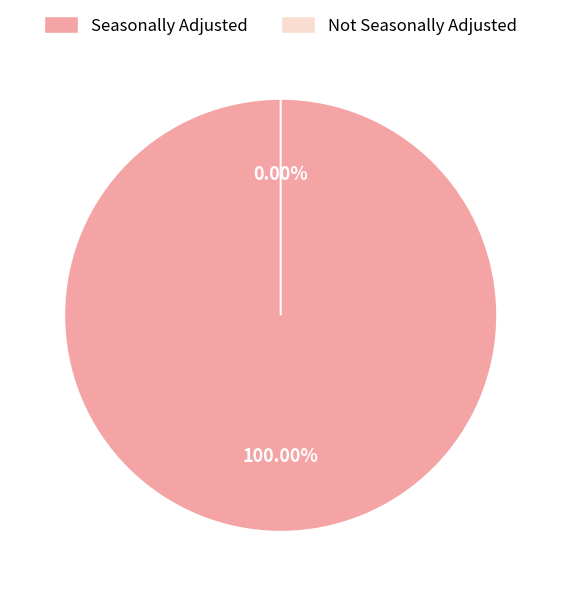

To the nearest percent, what portion does A represent?

100%